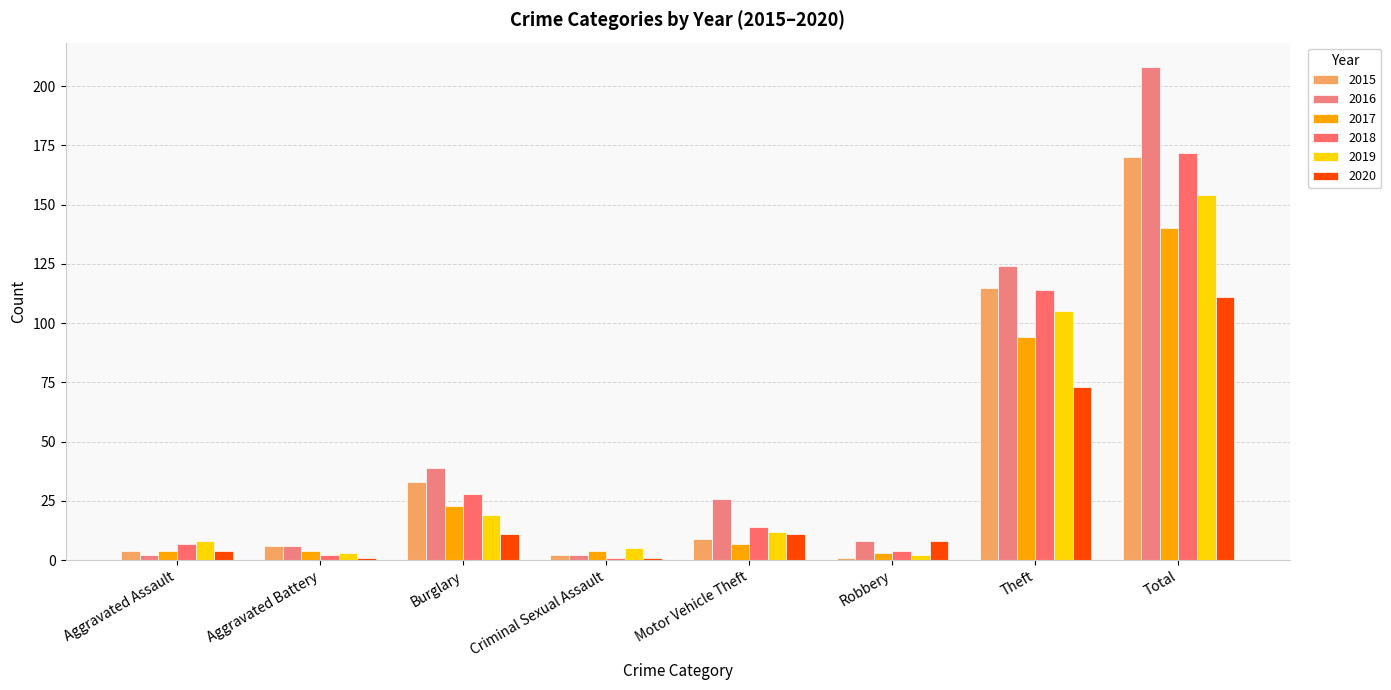

What is the average value of the 2020 series?

28